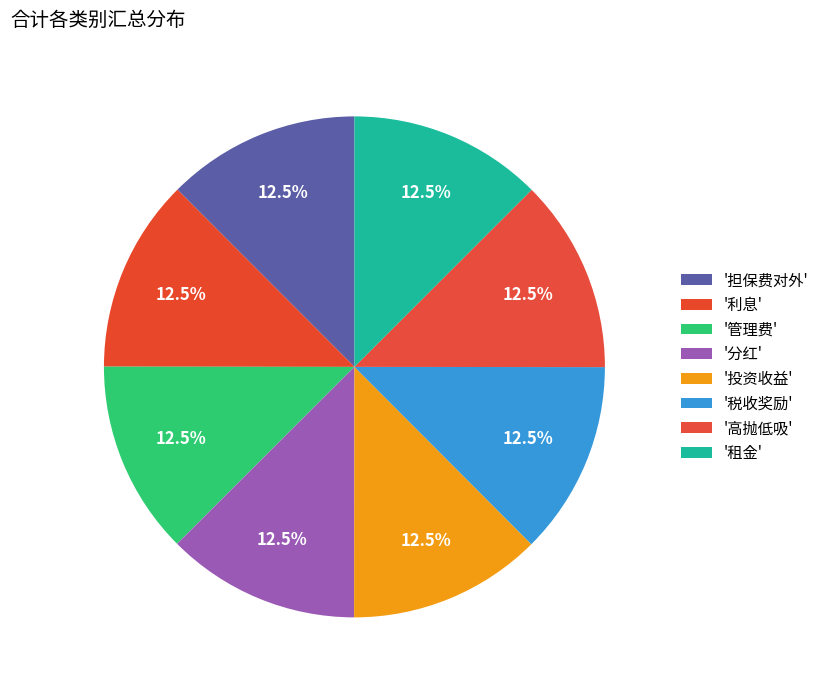

How many slices are in this pie chart?

8